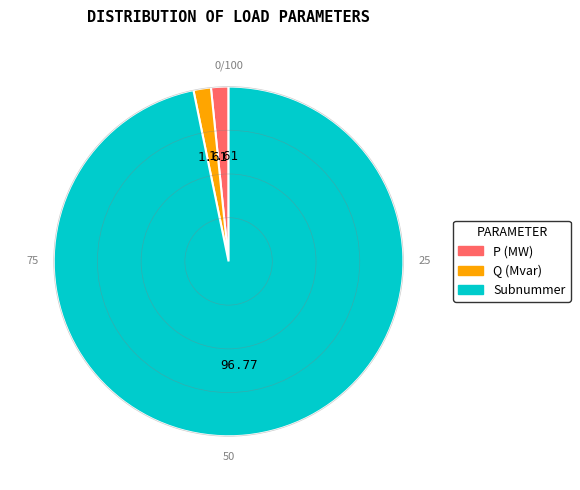

How many slices are in this pie chart?

3